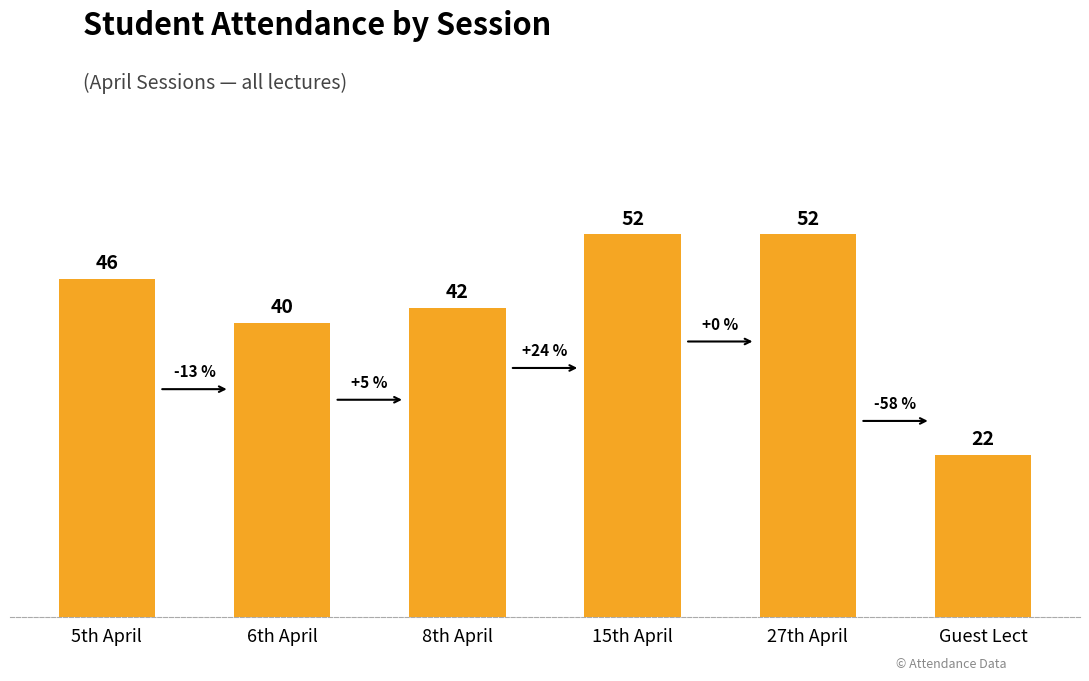

What is the sum of all values?

254